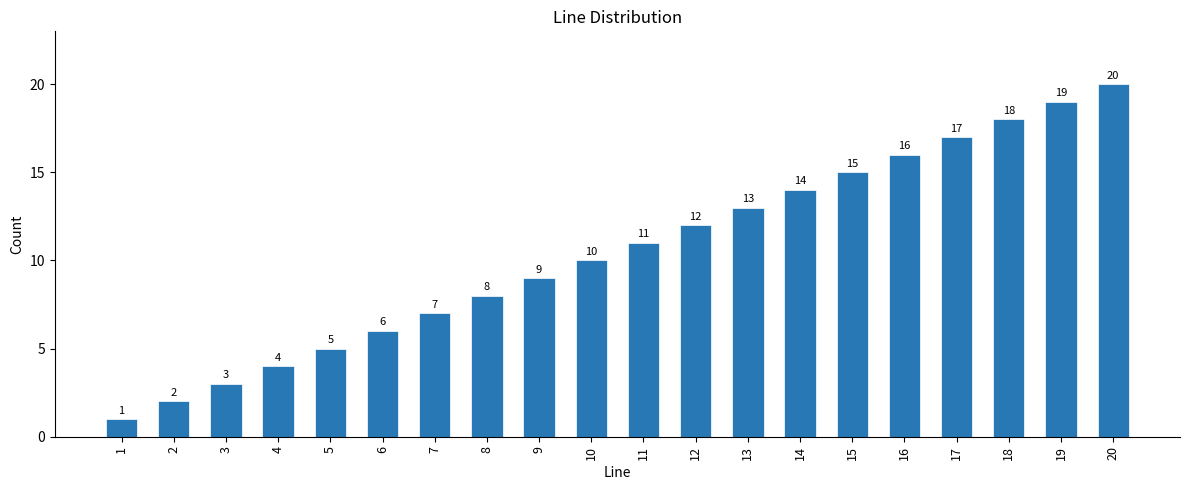

What is the change in value from 4 to 12?

+8